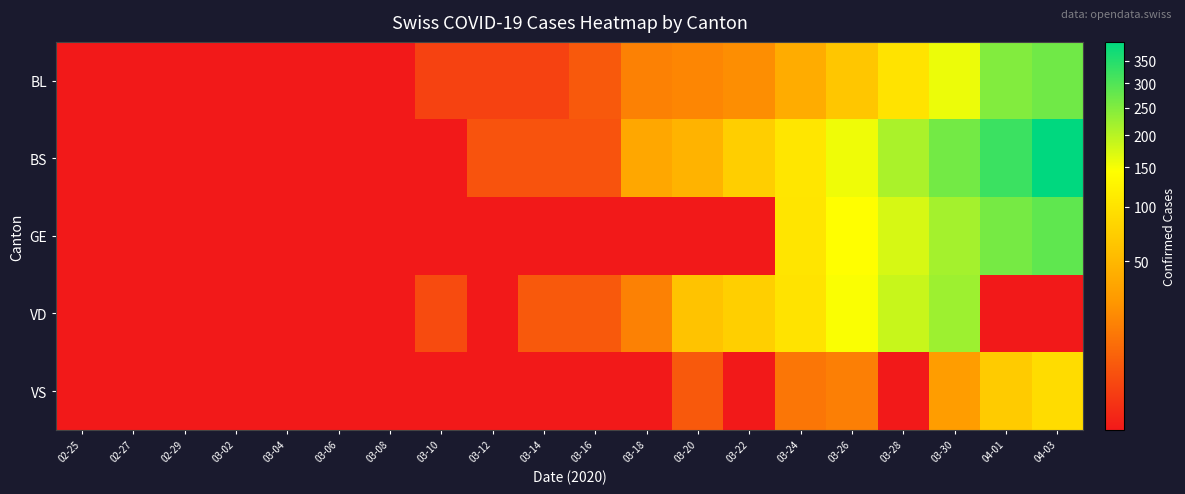

Reading left to right, extract all data points from this chart.

BL: 02-25=0	02-27=0	02-29=0	03-02=0	03-04=0	03-06=0	03-08=0	03-10=2	03-12=2	03-14=2	03-16=5	03-18=16	03-20=18	03-22=21	03-24=40	03-26=65	03-28=100	03-30=158	04-01=249	04-03=266
BS: 02-25=0	02-27=0	02-29=0	03-02=0	03-04=0	03-06=0	03-08=0	03-10=0	03-12=4	03-14=4	03-16=4	03-18=36	03-20=46	03-22=73	03-24=105	03-26=155	03-28=211	03-30=263	04-01=323	04-03=397
GE: 02-25=0	02-27=0	02-29=0	03-02=0	03-04=0	03-06=0	03-08=0	03-10=0	03-12=0	03-14=0	03-16=0	03-18=0	03-20=0	03-22=0	03-24=103	03-26=144	03-28=175	03-30=216	04-01=260	04-03=284
VD: 02-25=0	02-27=0	02-29=0	03-02=0	03-04=0	03-06=0	03-08=0	03-10=3	03-12=0	03-14=5	03-16=5	03-18=16	03-20=62	03-22=75	03-24=100	03-26=148	03-28=187	03-30=223	04-01=0	04-03=0
VS: 02-25=0	02-27=0	02-29=0	03-02=0	03-04=0	03-06=0	03-08=0	03-10=0	03-12=0	03-14=0	03-16=0	03-18=0	03-20=5	03-22=0	03-24=12	03-26=15	03-28=0	03-30=29	04-01=70	04-03=91